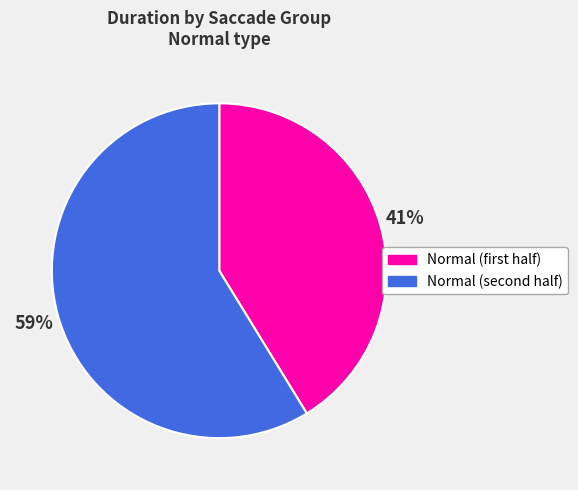

To the nearest percent, what is the average slice percentage?

50%